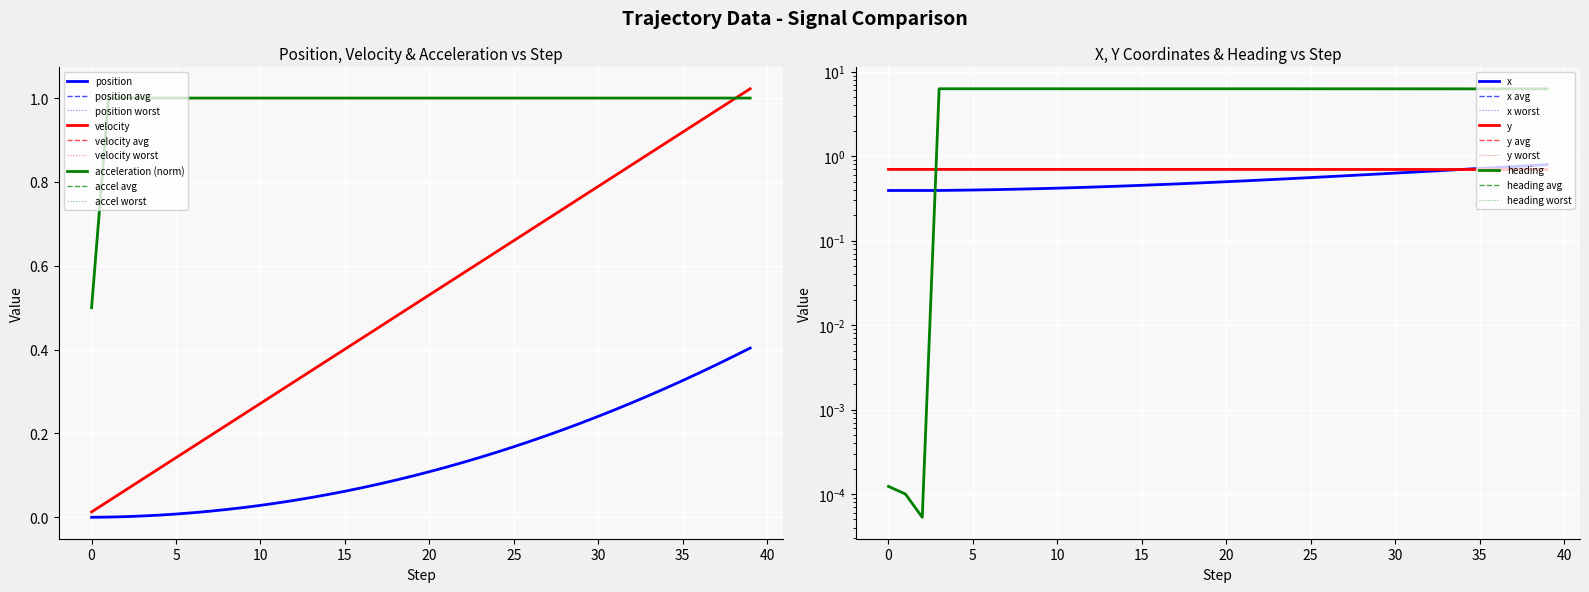

True or false: position has a value of 0.4 at 39.

True